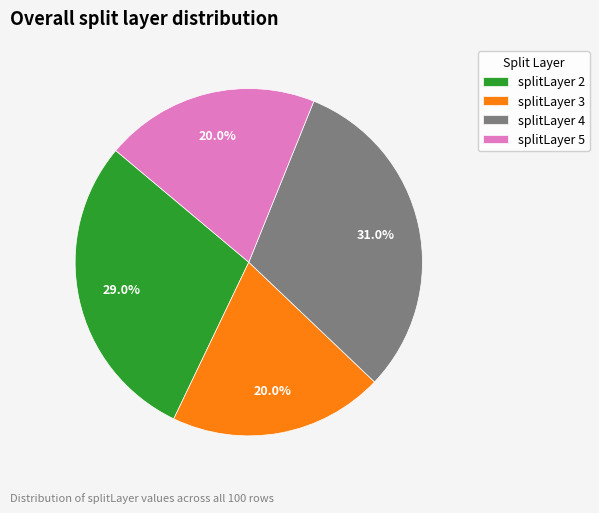

Combined, do splitLayer 3 and splitLayer 5 account for over 50%?

No